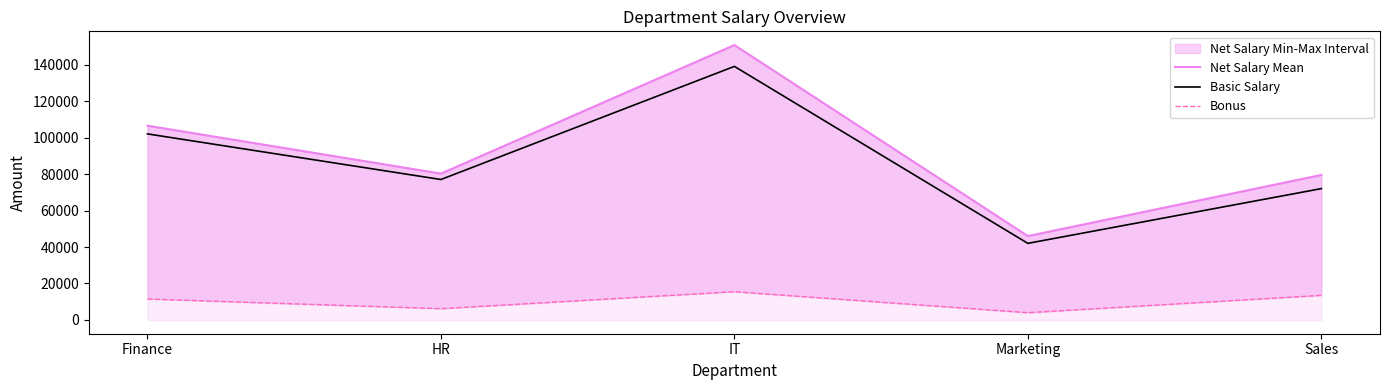

Reading right to left, what are all the values shown in this chart?

Net Salary Mean: Sales=79500.0	Marketing=46000.0	IT=150685.3	HR=80238.5	Finance=106500.0
Basic Salary: Sales=72000.0	Marketing=42000.0	IT=139000.0	HR=77000.0	Finance=102000.0
Bonus: Sales=13500.0	Marketing=4000.0	IT=15500.0	HR=6200.0	Finance=11500.0